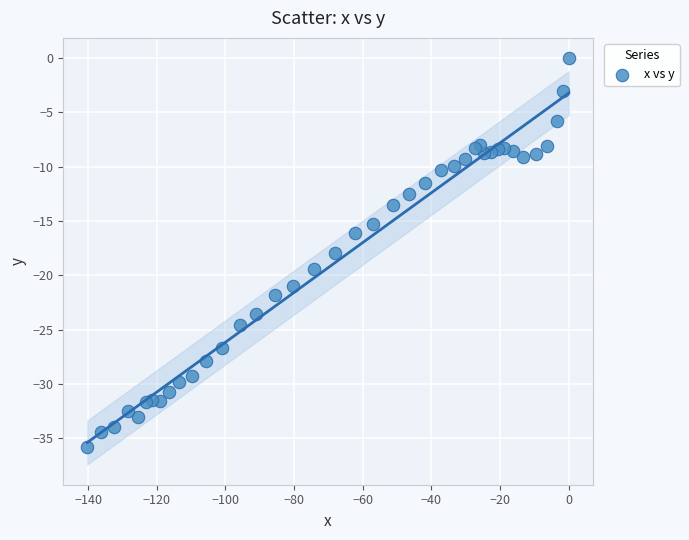

What is the range of Y values (max minus min)?

35.8